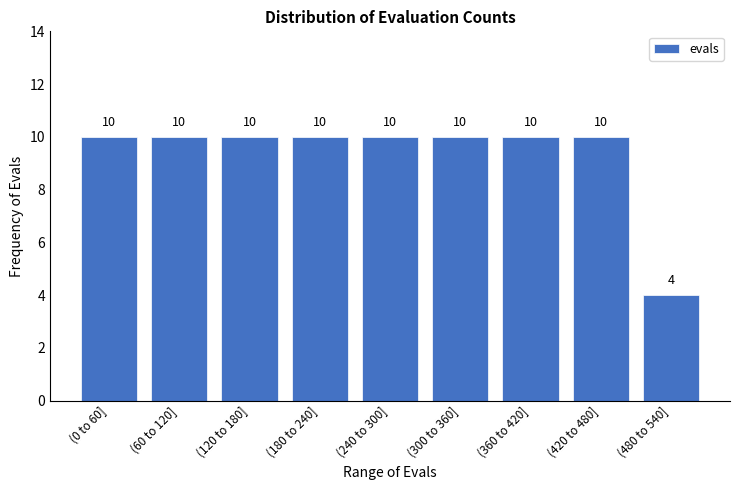

Reading left to right, extract all data points from this chart.

10	10	10	10	10	10	10	10	4